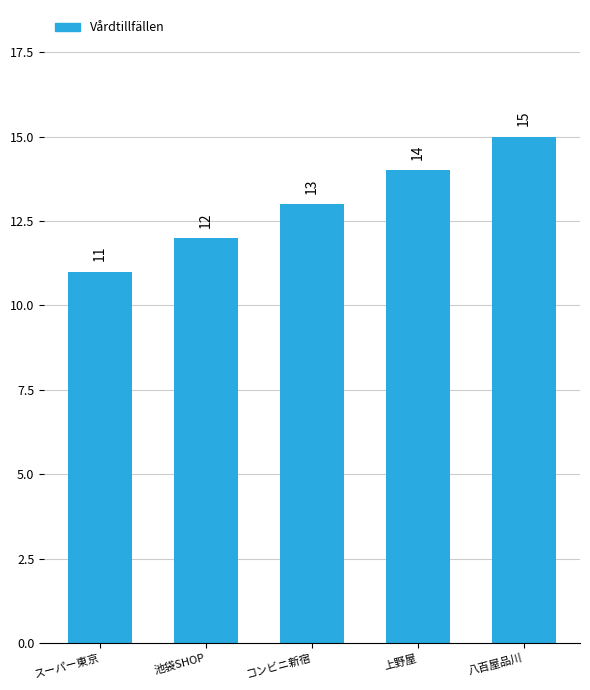

What is the smallest value displayed?

11